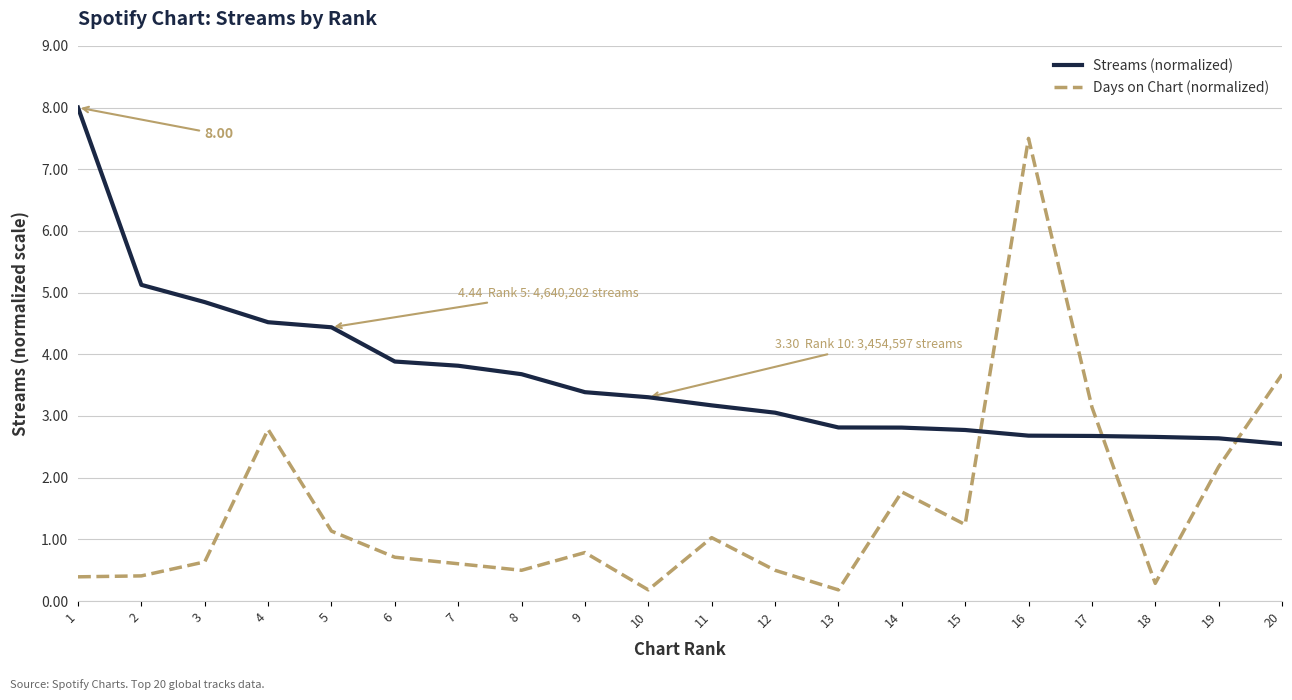

Where is the first local maximum for Days on Chart (normalized)?

4